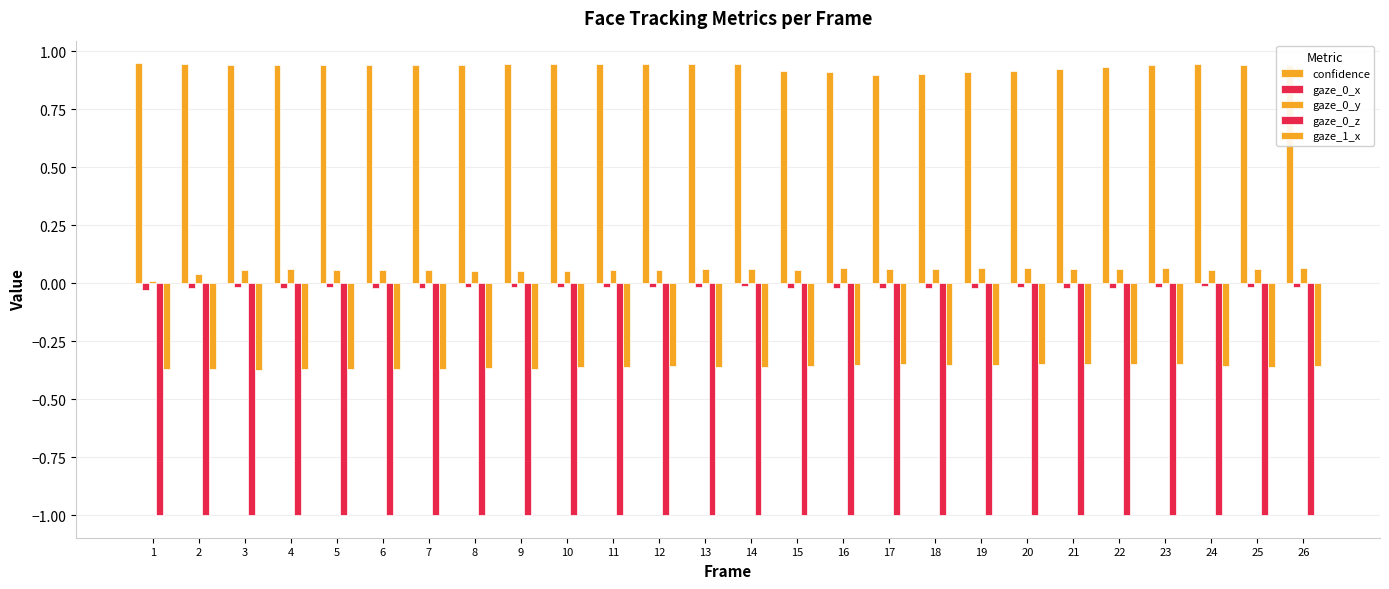

Reading left to right, what are all the values shown in this chart?

confidence: 1=0.9	2=0.9	3=0.9	4=0.9	5=0.9	6=0.9	7=0.9	8=0.9	9=0.9	10=0.9	11=0.9	12=0.9	13=0.9	14=0.9	15=0.9	16=0.9	17=0.9	18=0.9	19=0.9	20=0.9	21=0.9	22=0.9	23=0.9	24=0.9	25=0.9	26=0.9
gaze_0_x: 1=-0.0	2=-0.0	3=-0.0	4=-0.0	5=-0.0	6=-0.0	7=-0.0	8=-0.0	9=-0.0	10=-0.0	11=-0.0	12=-0.0	13=-0.0	14=-0.0	15=-0.0	16=-0.0	17=-0.0	18=-0.0	19=-0.0	20=-0.0	21=-0.0	22=-0.0	23=-0.0	24=-0.0	25=-0.0	26=-0.0
gaze_0_y: 1=0.0	2=0.0	3=0.1	4=0.1	5=0.1	6=0.1	7=0.1	8=0.1	9=0.1	10=0.1	11=0.1	12=0.1	13=0.1	14=0.1	15=0.1	16=0.1	17=0.1	18=0.1	19=0.1	20=0.1	21=0.1	22=0.1	23=0.1	24=0.1	25=0.1	26=0.1
gaze_0_z: 1=-1.0	2=-1.0	3=-1.0	4=-1.0	5=-1.0	6=-1.0	7=-1.0	8=-1.0	9=-1.0	10=-1.0	11=-1.0	12=-1.0	13=-1.0	14=-1.0	15=-1.0	16=-1.0	17=-1.0	18=-1.0	19=-1.0	20=-1.0	21=-1.0	22=-1.0	23=-1.0	24=-1.0	25=-1.0	26=-1.0
gaze_1_x: 1=-0.4	2=-0.4	3=-0.4	4=-0.4	5=-0.4	6=-0.4	7=-0.4	8=-0.4	9=-0.4	10=-0.4	11=-0.4	12=-0.4	13=-0.4	14=-0.4	15=-0.4	16=-0.4	17=-0.3	18=-0.4	19=-0.4	20=-0.3	21=-0.3	22=-0.3	23=-0.3	24=-0.4	25=-0.4	26=-0.4